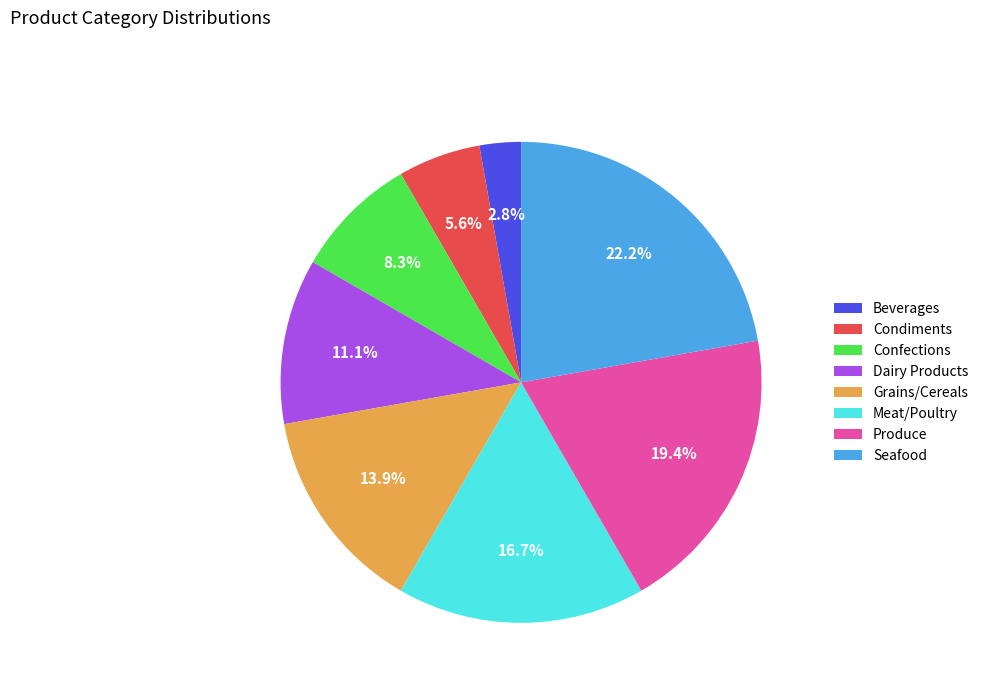

Do Produce and Confections together represent more than half of the pie?

No